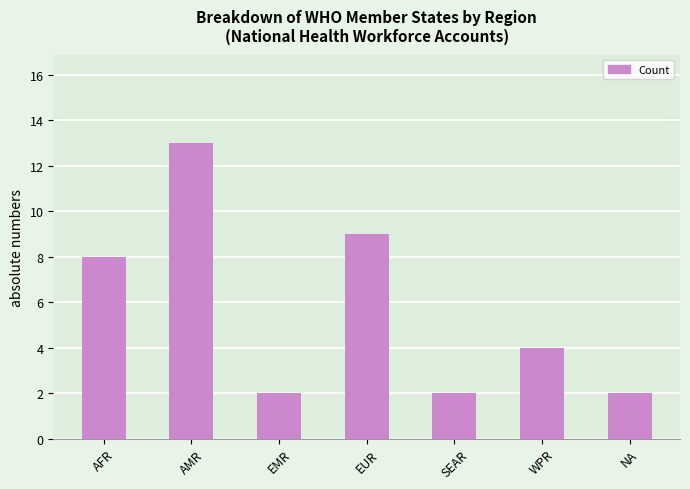

At which label is the value closest to 7?

AFR